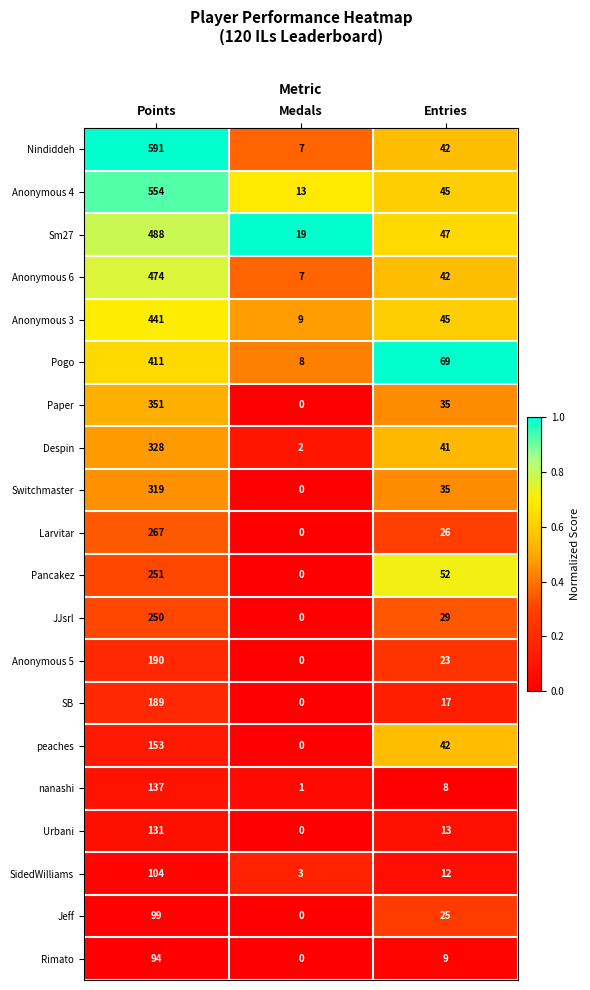

Read the SB value at Points, to the nearest 50.

200